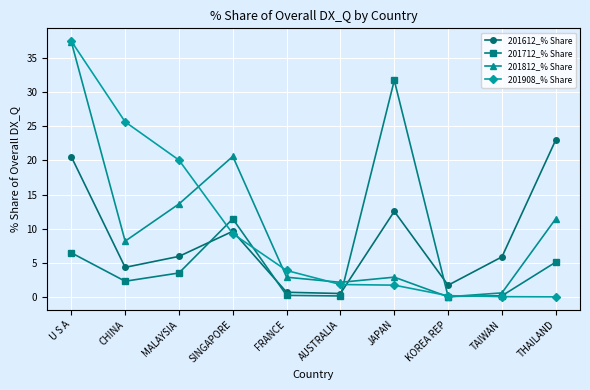

How many lines are shown in the chart?

4